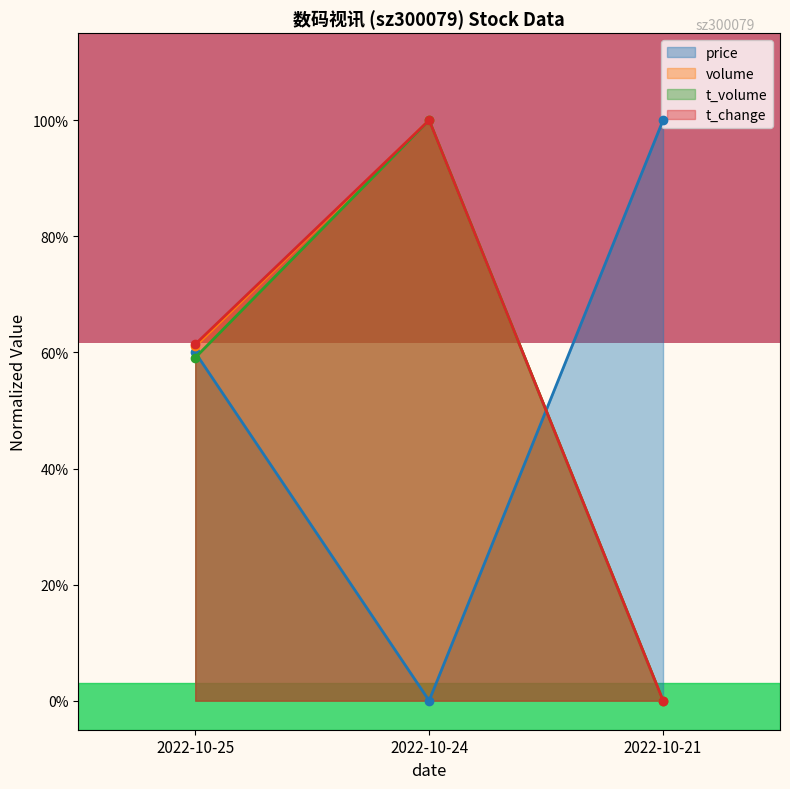

What is the value of the t_change point at the 1st from the left?

0.6